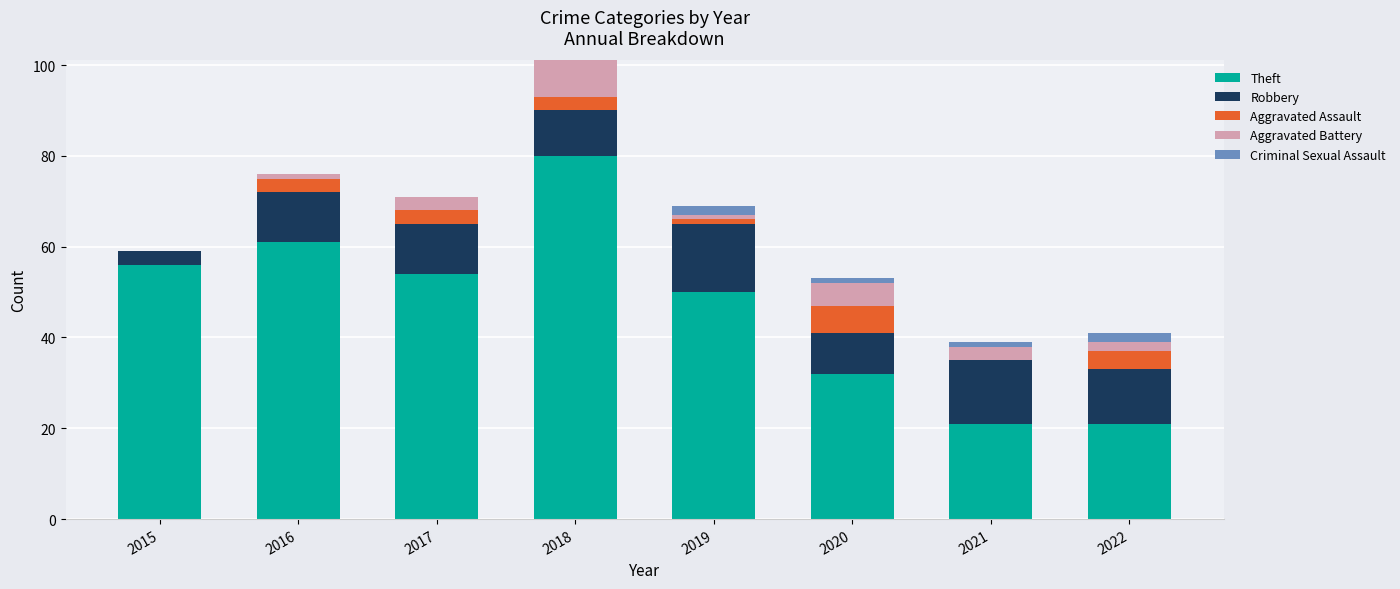

What are all the series names shown in the legend?

Theft, Robbery, Aggravated Assault, Aggravated Battery, Criminal Sexual Assault